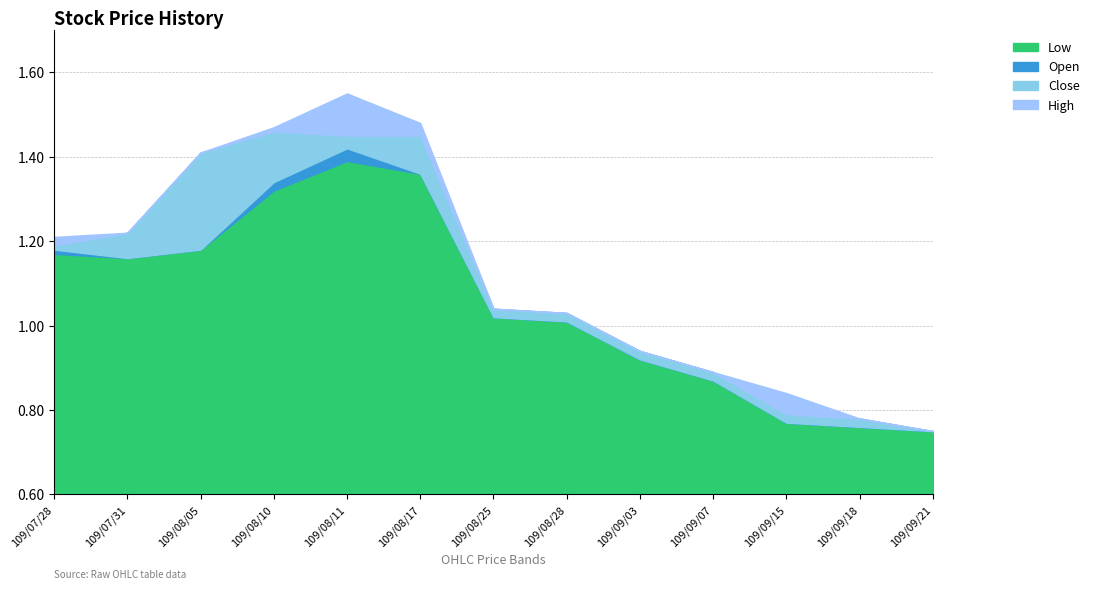

Read the Open value at 109/09/18.

0.8